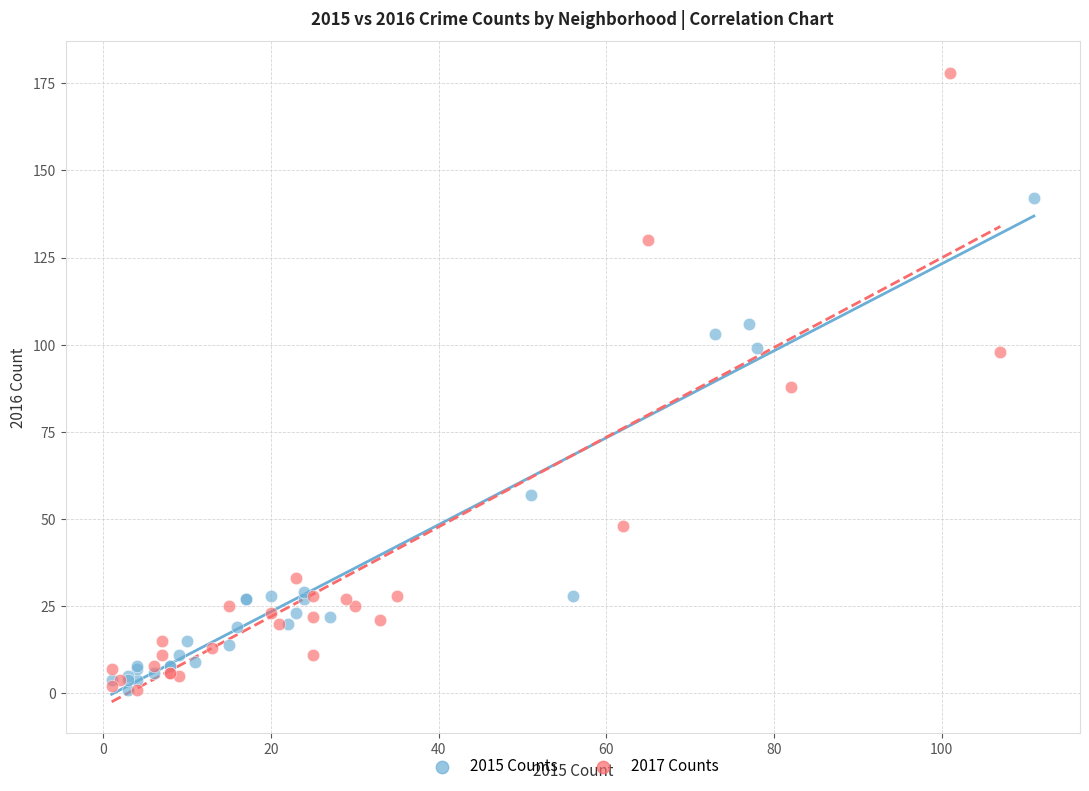

Which series reaches the maximum Y coordinate?

2017 Counts